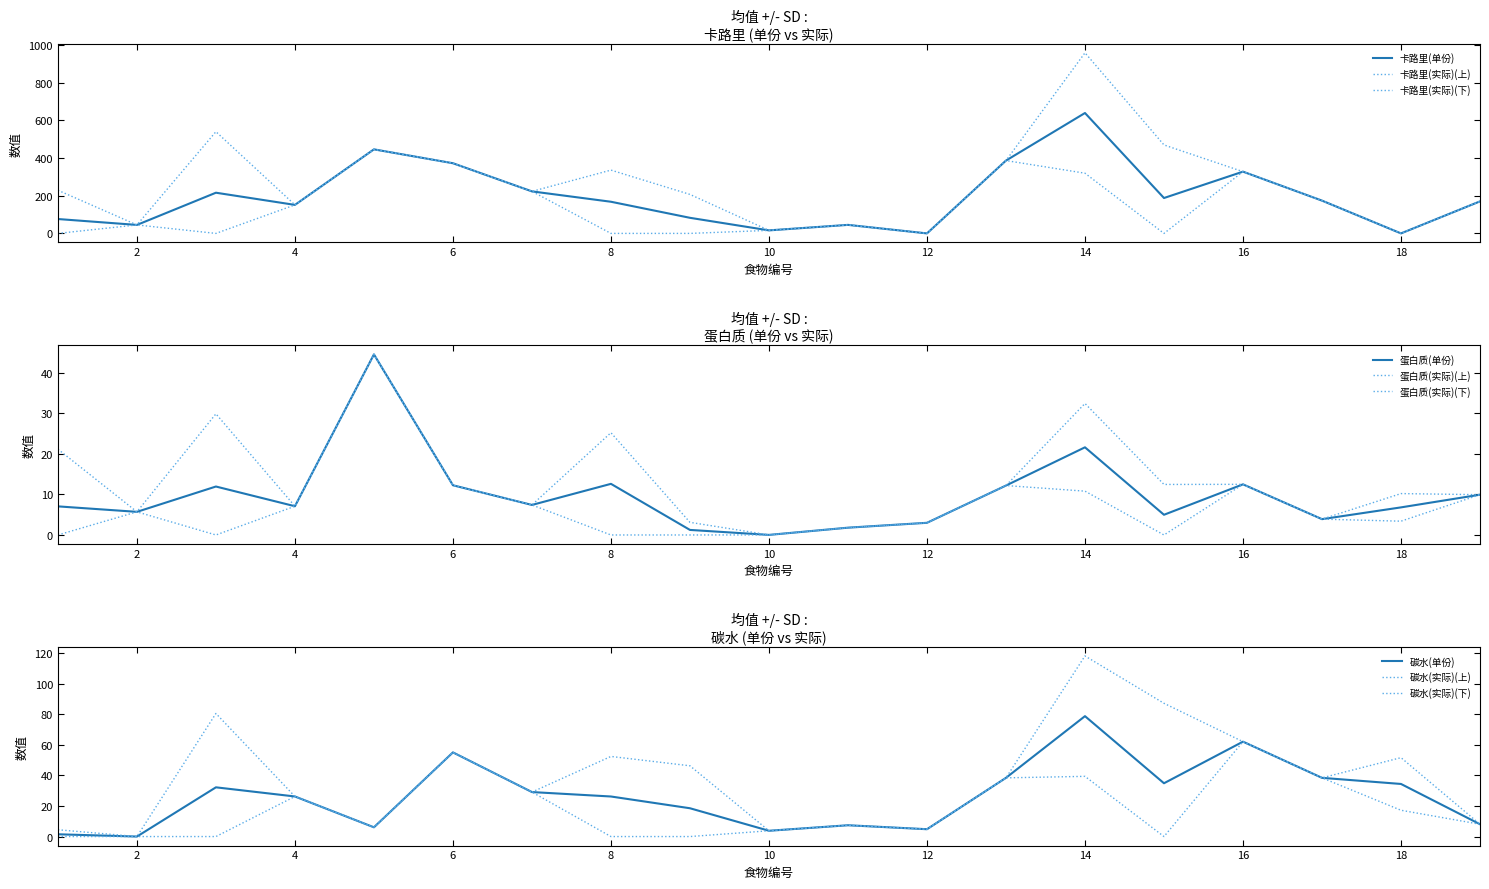

In 碳水(单份), how many points are lower than both neighbors (excluding endpoints)?

5